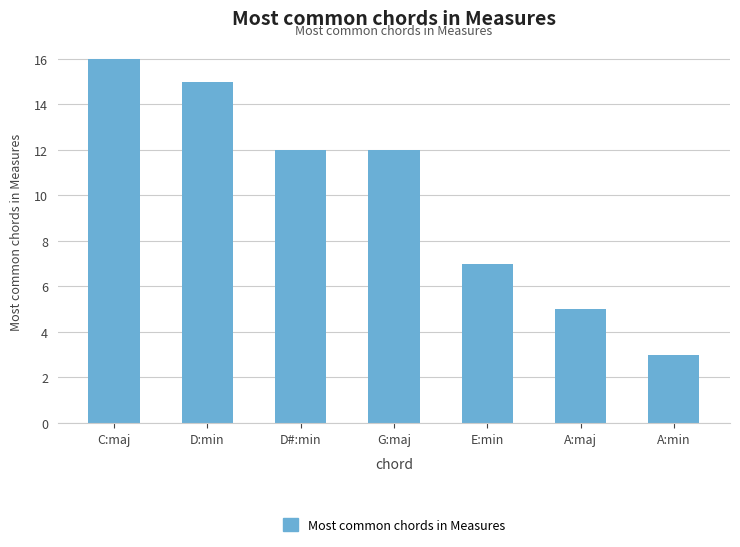

At which label is the value closest to 9?

E:min